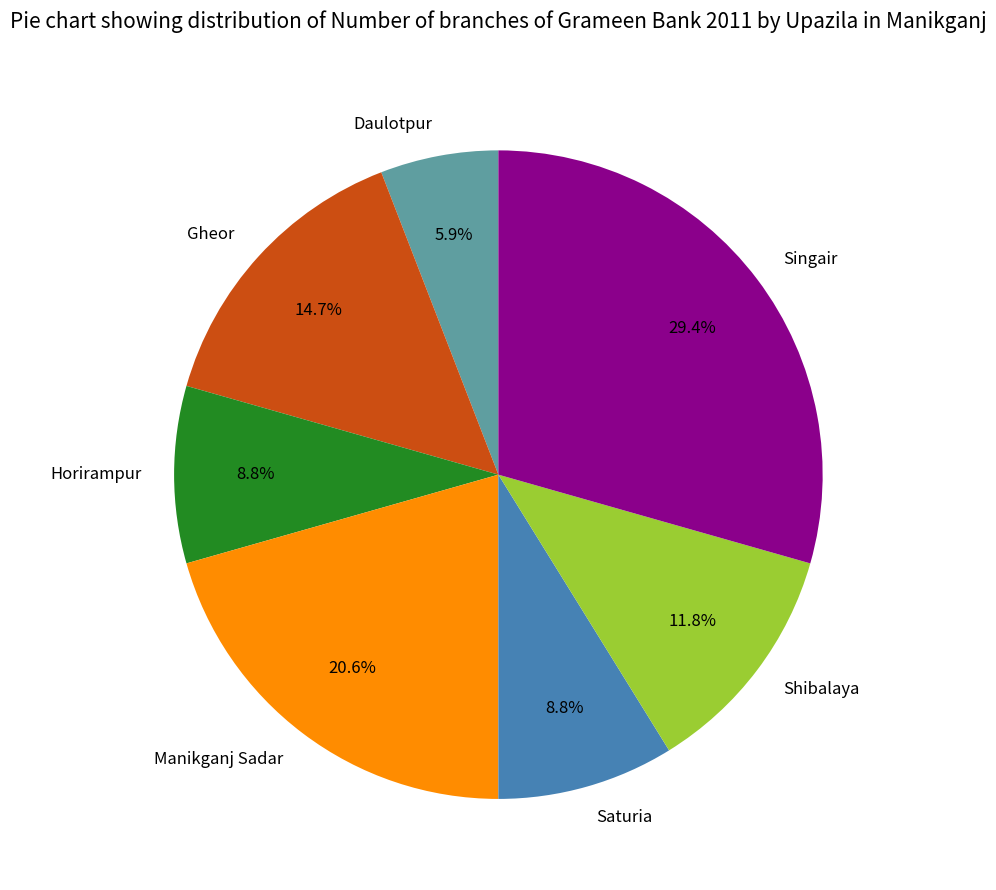

What is the smallest slice in the pie chart?

Daulotpur